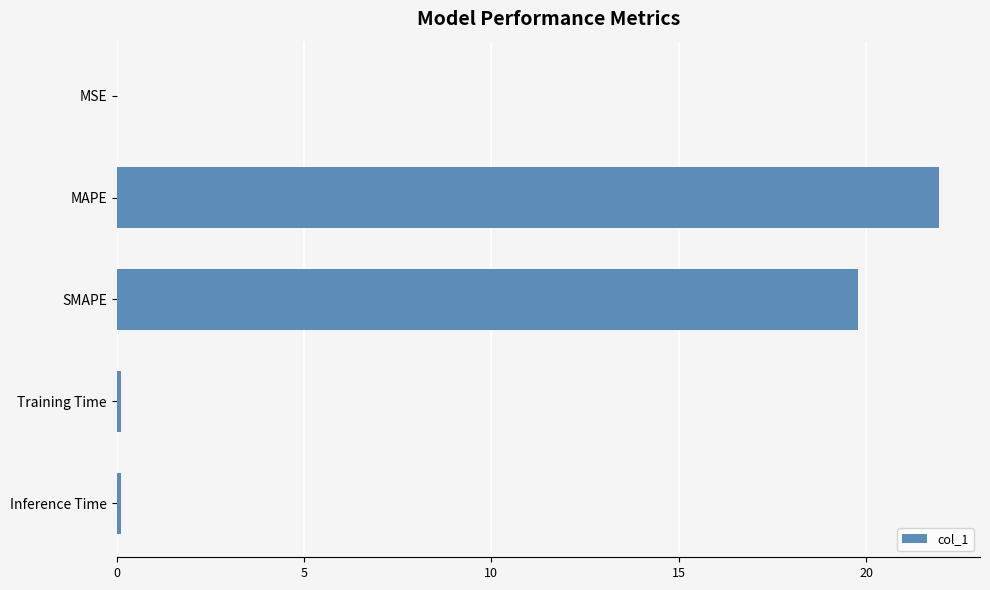

What is the sum of all values?

41.9